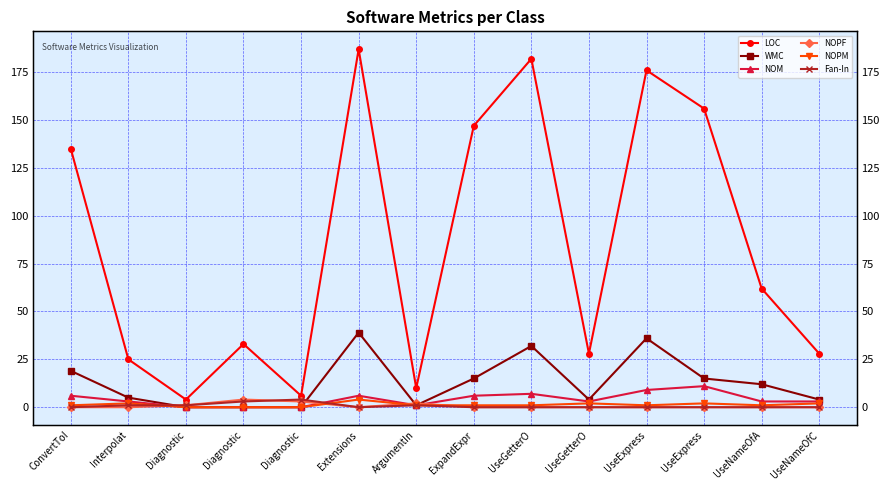

Between which two adjacent categories do Fan-In and NOM first intersect?

Interpolat and Diagnostic